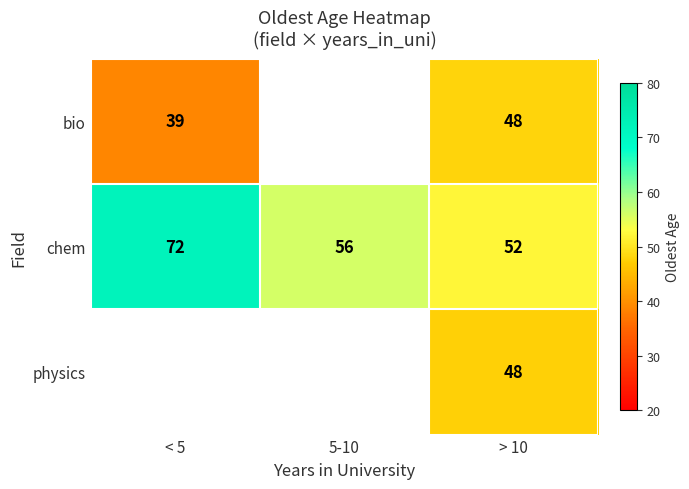

Where is bio nearest to the value 43?

< 5